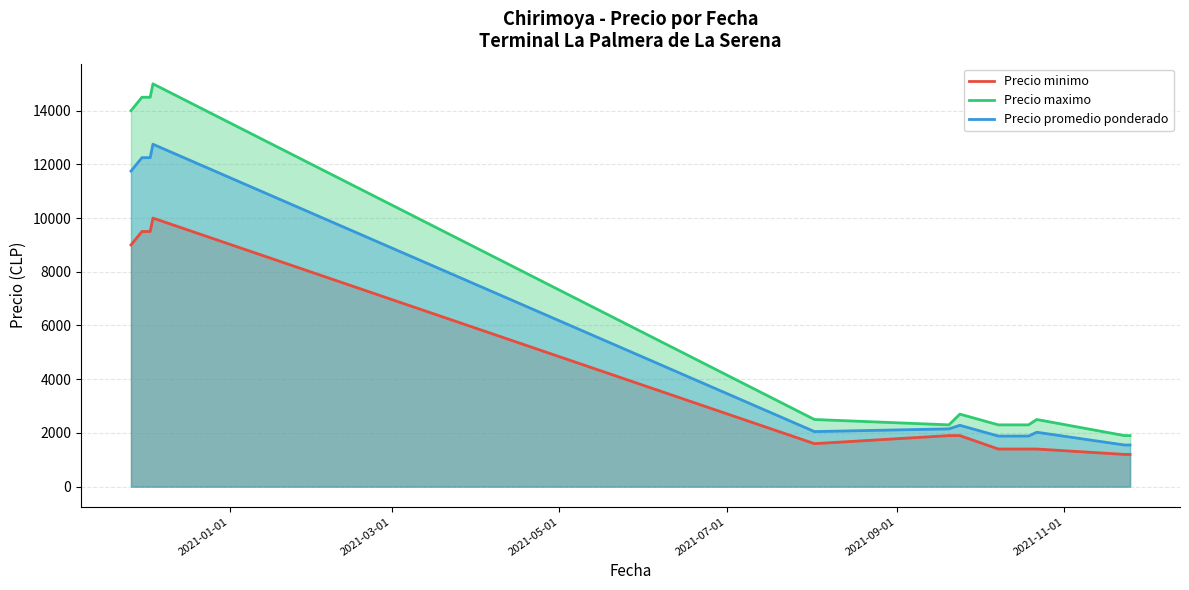

Which series has the largest range (max minus min)?

Precio maximo